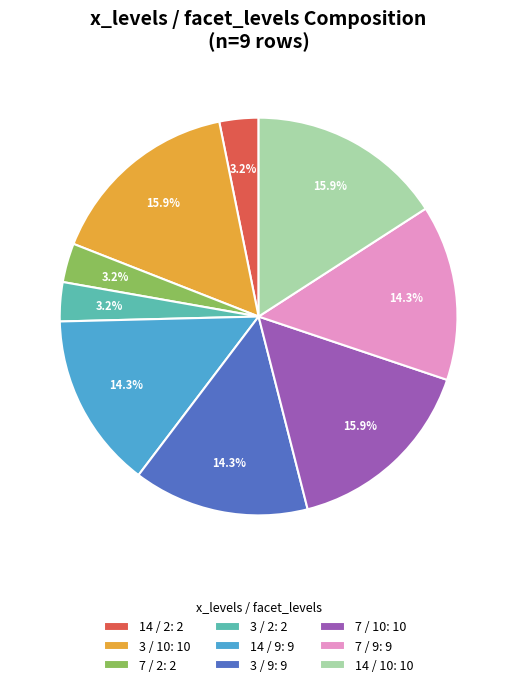

Is the sum of 7 / 2: 2 and 3 / 2: 2 greater than half?

No